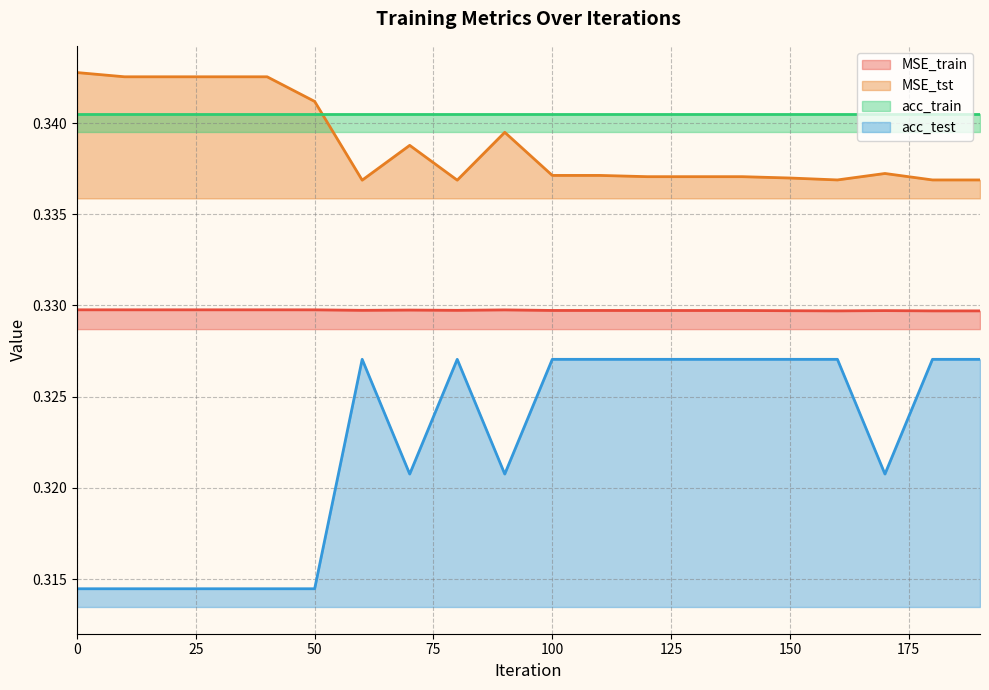

True or false: MSE_train and acc_test cross at least once.

False